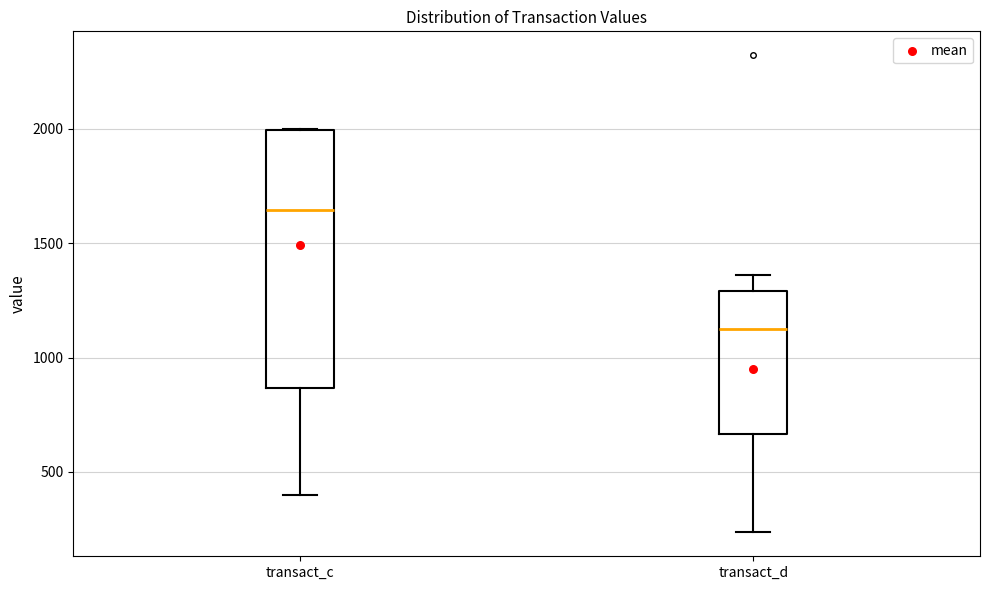

Where is the lower edge of the box for transact_c on the y-axis? The values are not printed on the chart, so give them approximately, as read against the axis.

850